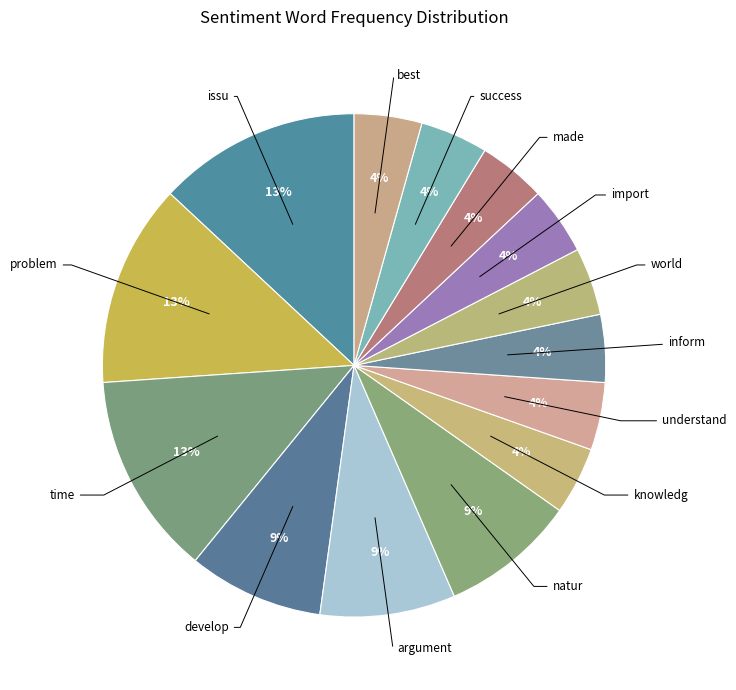

Count the number of slices in the pie.

14